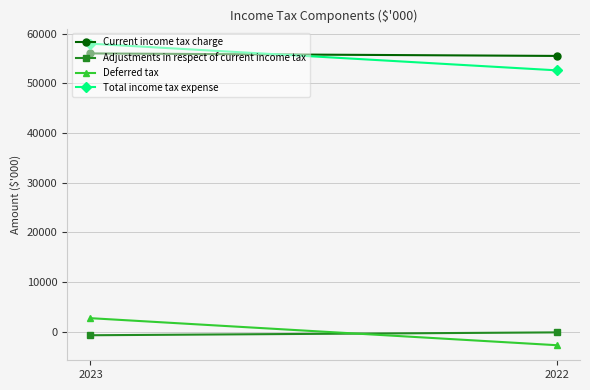

List the series in order of their peak value, highest first.

Total income tax expense, Current income tax charge, Deferred tax, Adjustments in respect of current income tax